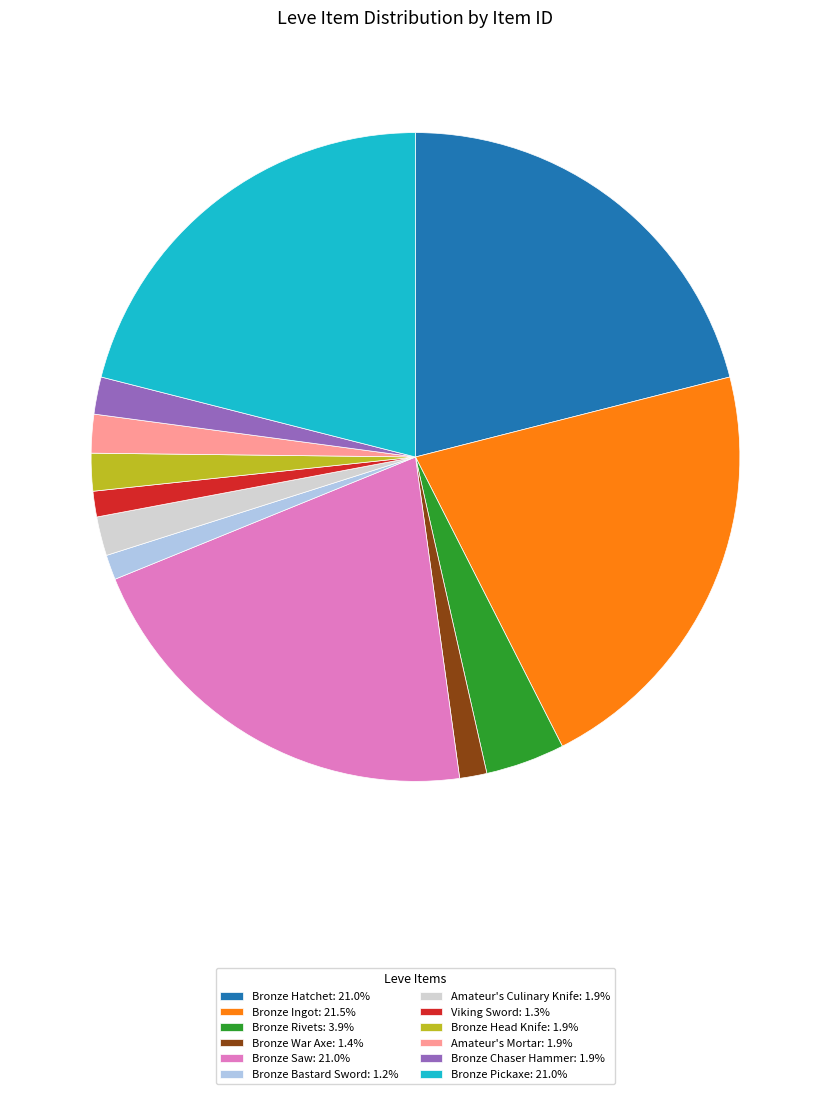

Count the number of slices in the pie.

12